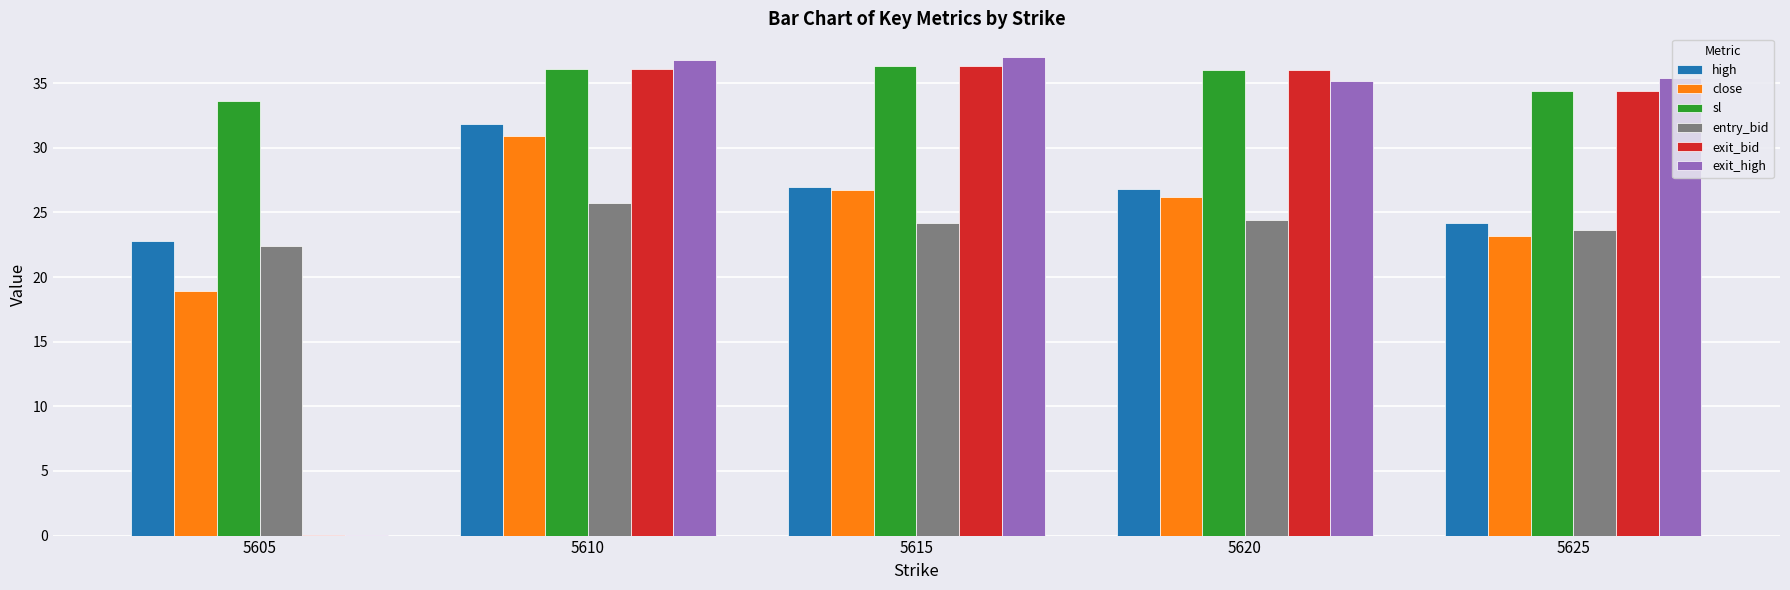

Which series has the largest range (max minus min)?

exit_high